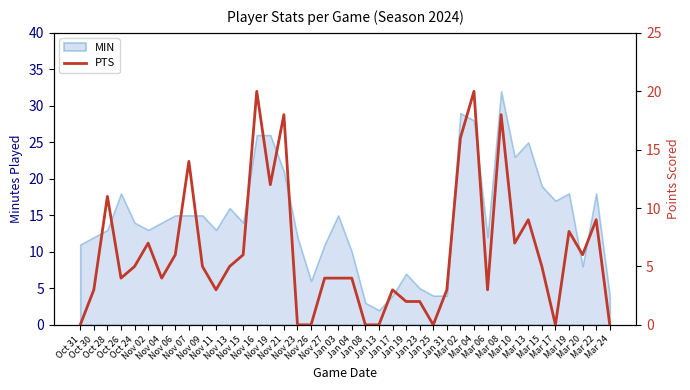

Which has a higher value, Nov 06 or Mar 13?

Mar 13